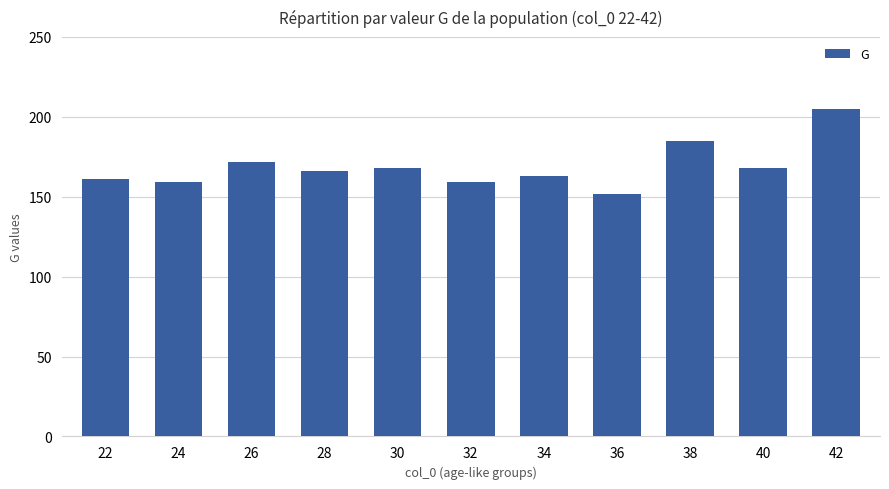

Approximately how many times larger is the value at 30 compared to 42?

0.8